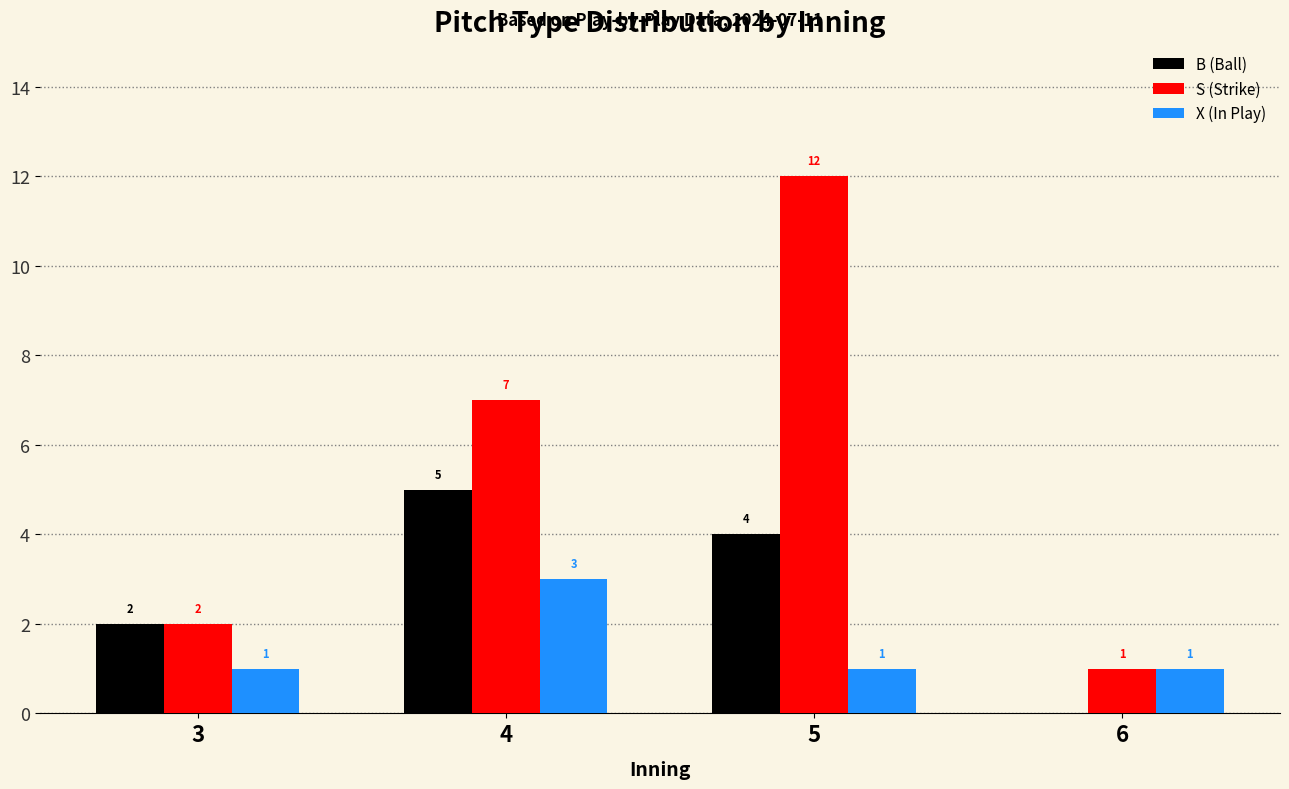

Are the bars grouped side by side (vs. stacked)?

Yes